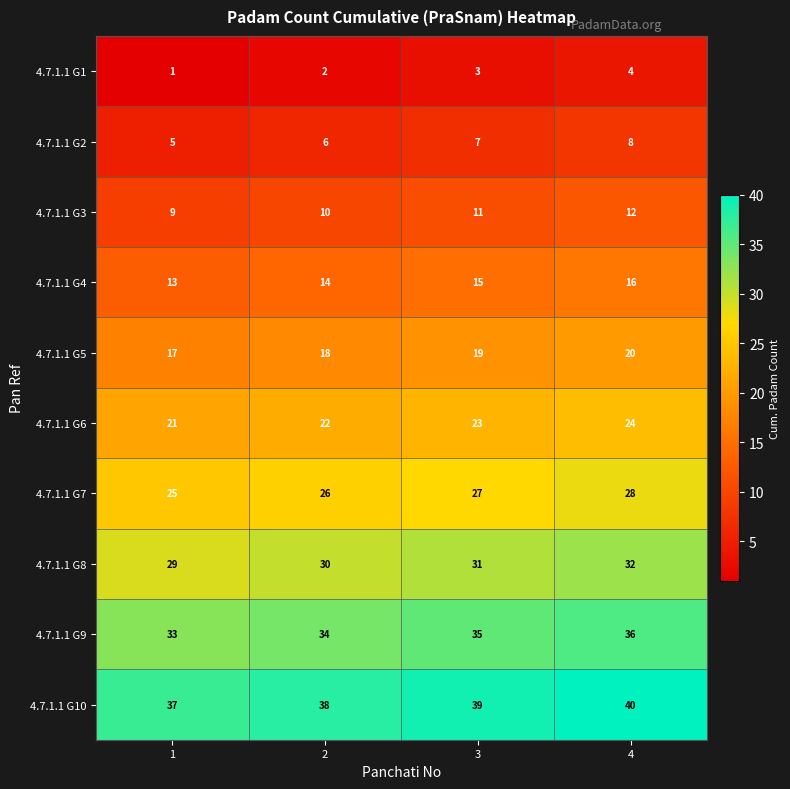

What is the sum of all 4.7.1.1 G7 values?

106